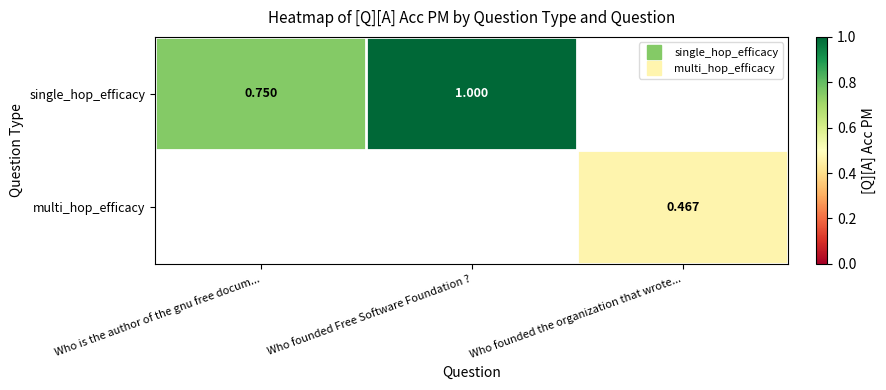

Which label corresponds to the largest value in the chart?

Who founded Free Software Foundation ?